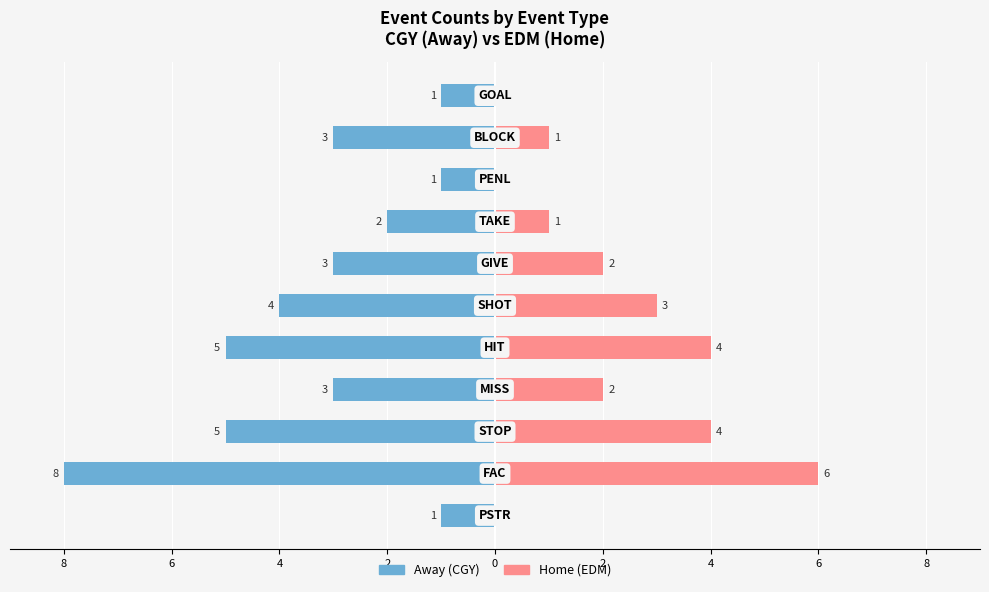

What is the difference between the Away (CGY) values at 6 and 4?

1